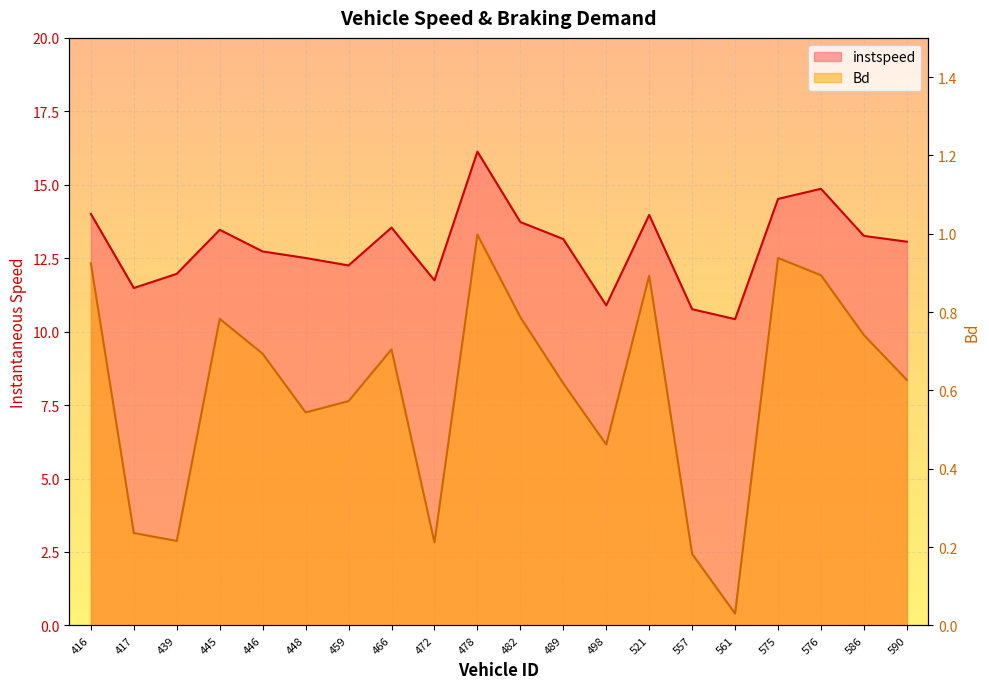

What is the approximate value of instspeed at 472?

11.7